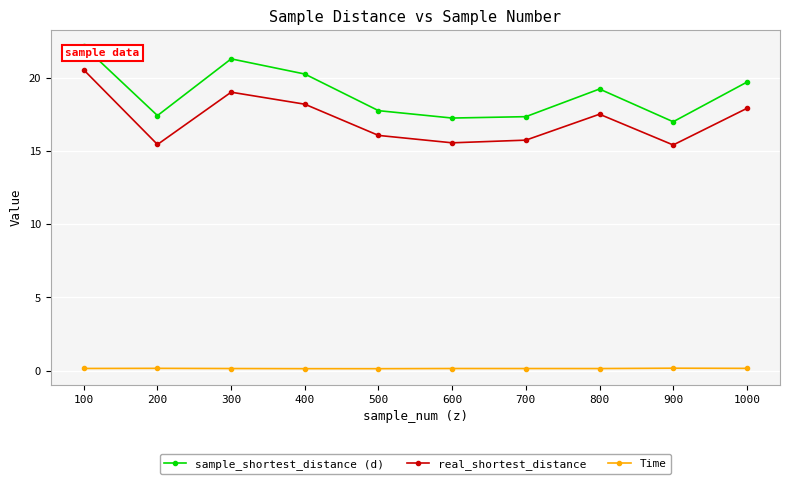

Where is the first local minimum for sample_shortest_distance (d)?

200